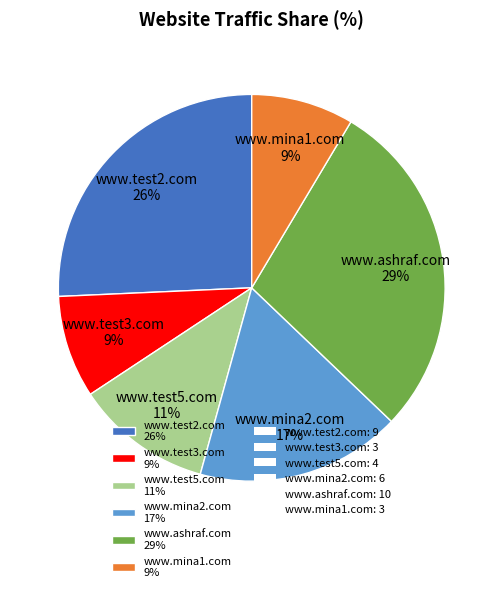

To the nearest percent, what is the difference between the largest and smallest slice percentages?

20%